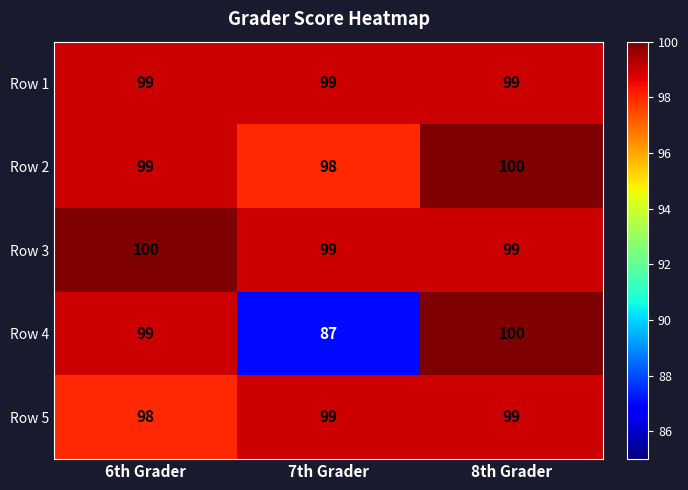

Rank the categories by Row 4 value from highest to lowest.

8th Grader, 6th Grader, 7th Grader